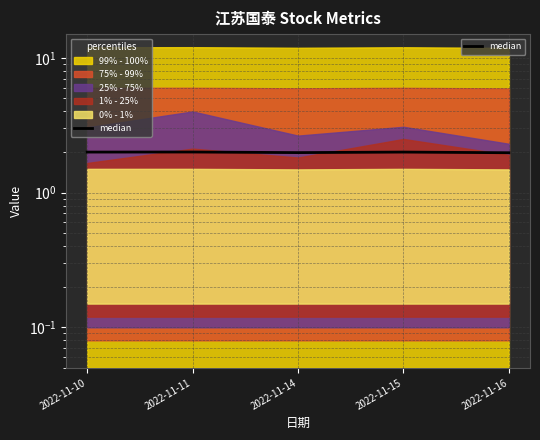

Is it true that the value at 2022-11-14 is 3.6?

False